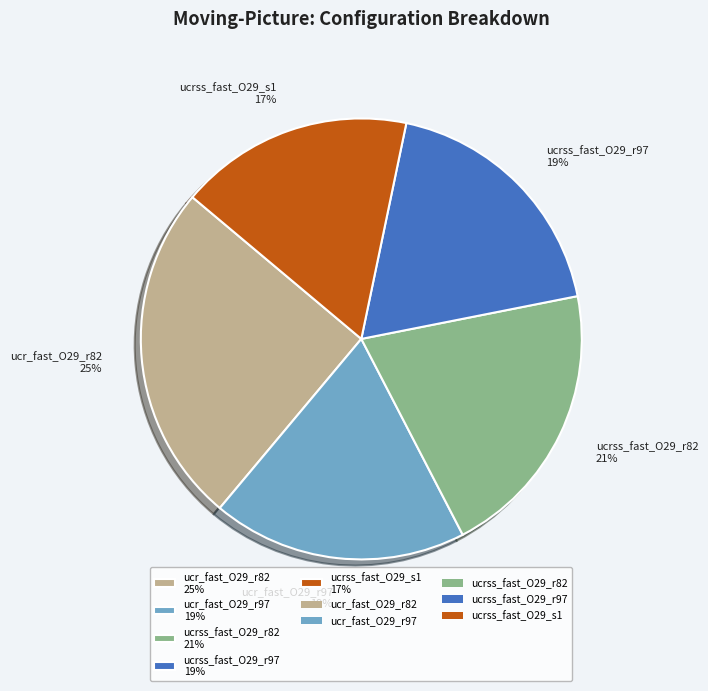

How many slices are in this pie chart?

5